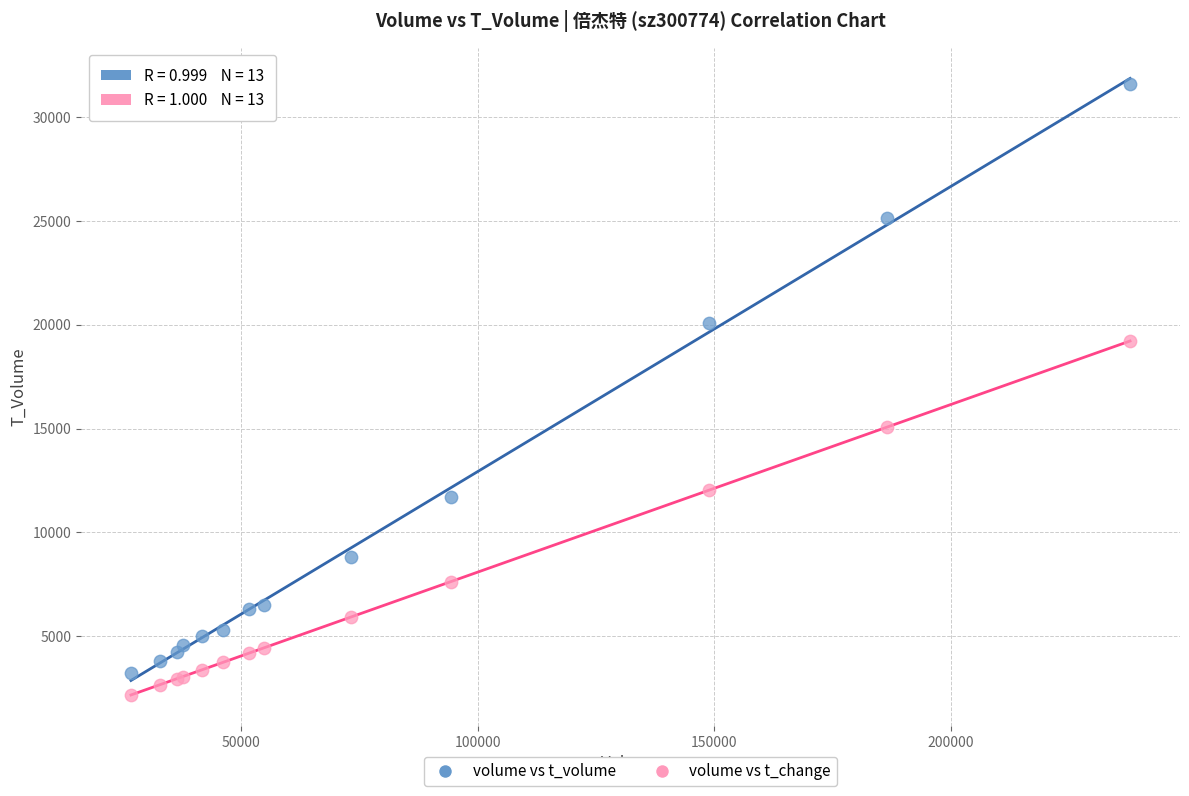

Across all series, what Y value is closest to 16888?

15060